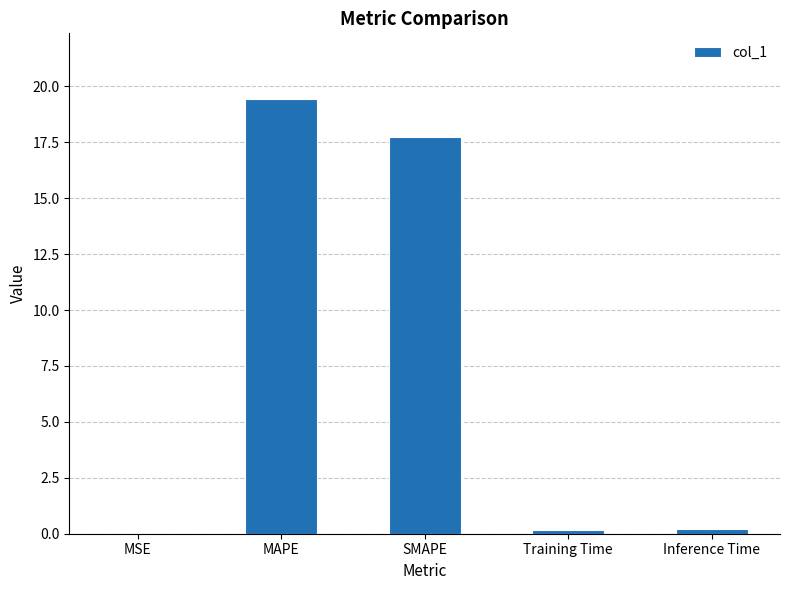

What is the sum of all values?

37.6